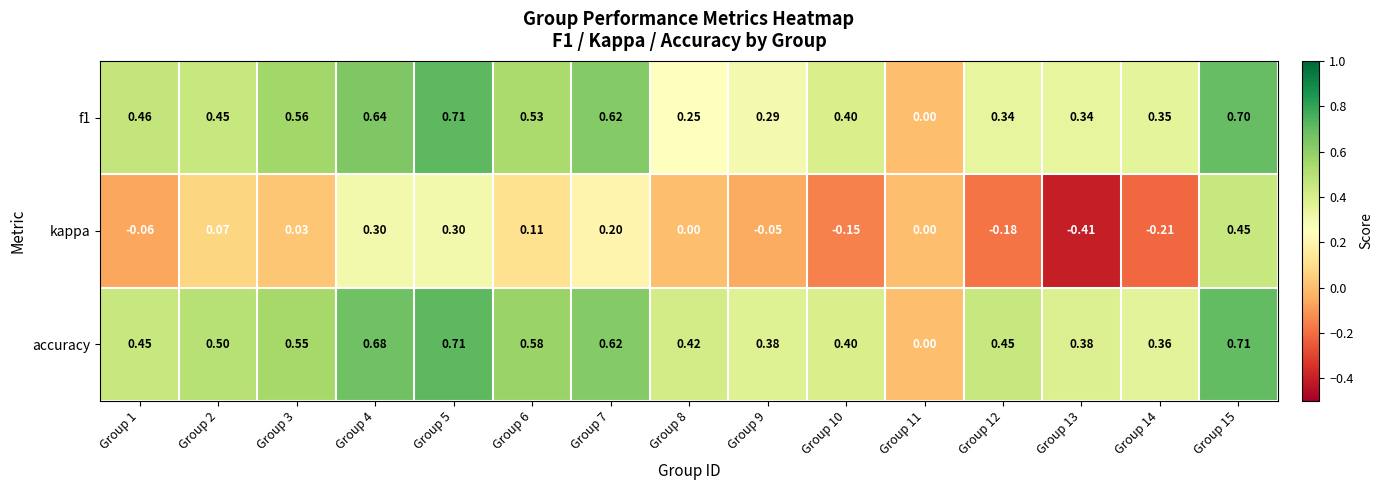

At which category does the chart reach its minimum across all series?

Group 13